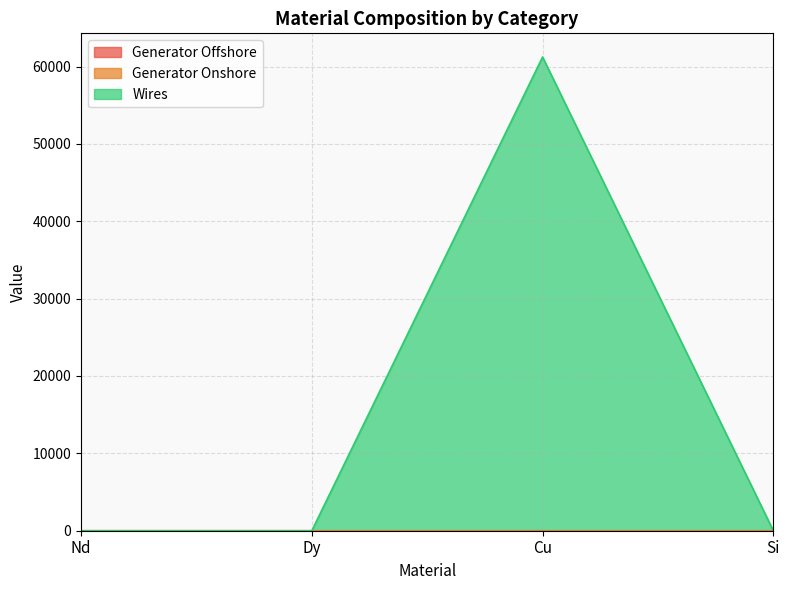

What is the label of the 2nd point from the left?

Dy